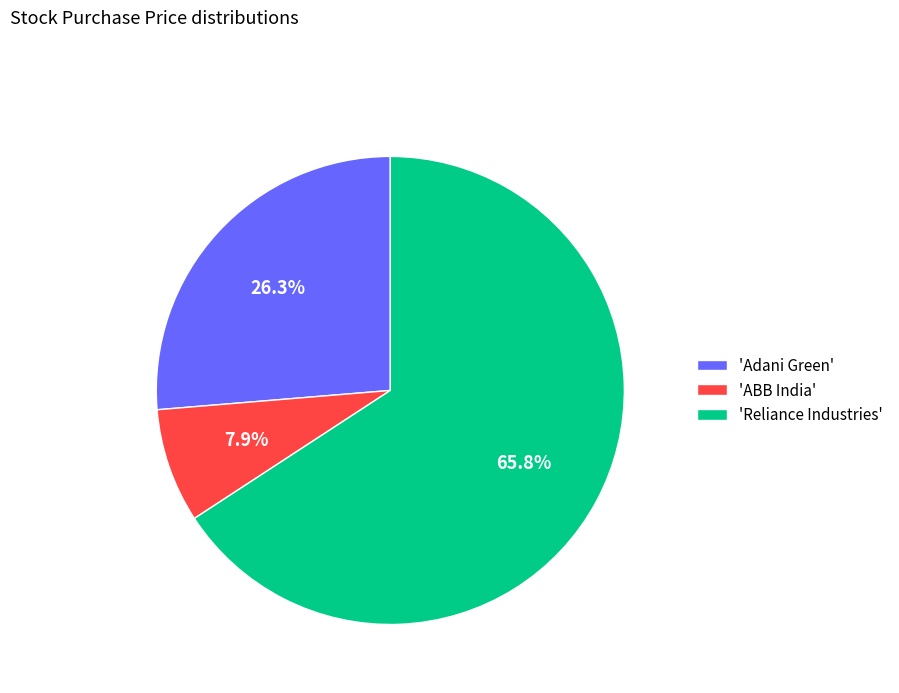

What is the smallest slice in the pie chart?

'ABB India'